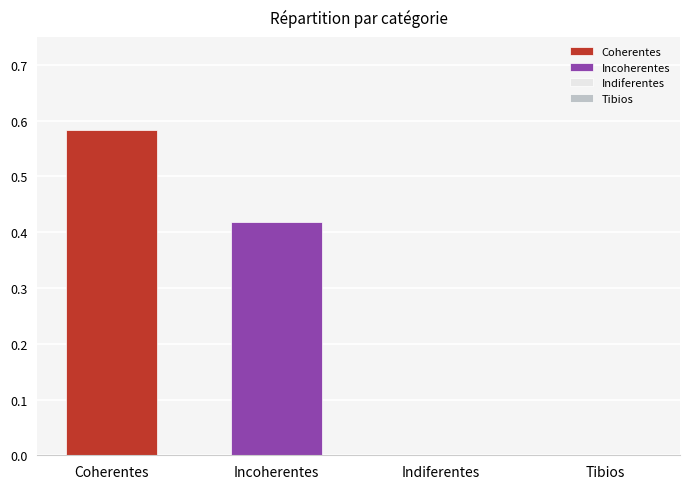

What is the change in value from Incoherentes to Indiferentes?

-0.4